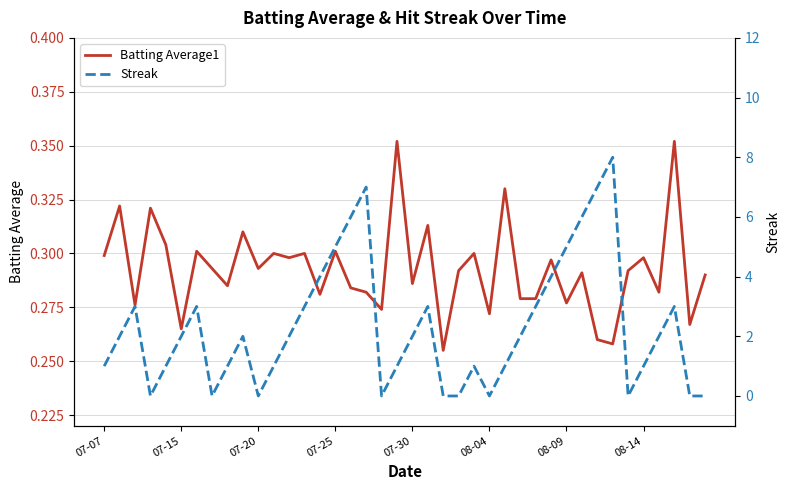

In Streak, how many points are lower than both neighbors (excluding endpoints)?

6